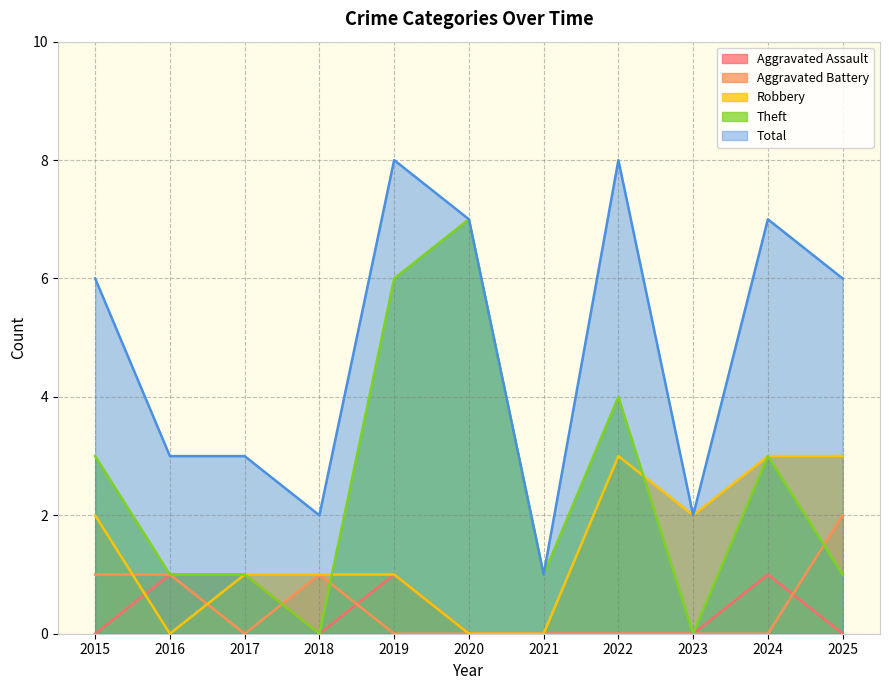

Count the Aggravated Assault values in the range 0 to 1.

11